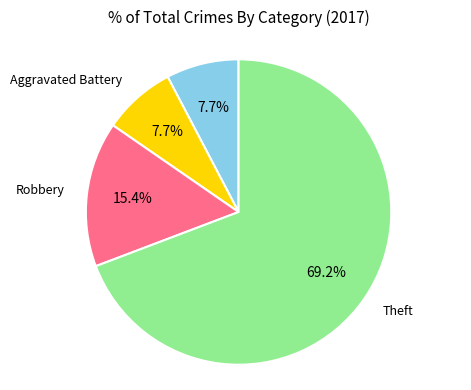

How many slices are in this pie chart?

4